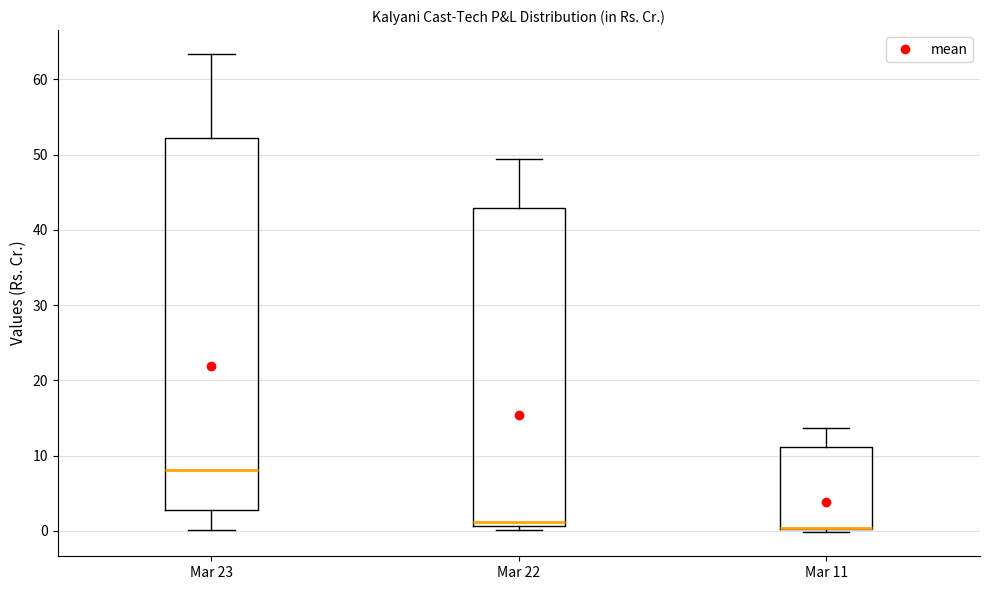

Comparing the boxes themselves (not the whiskers), which one is the tallest?

Mar 23